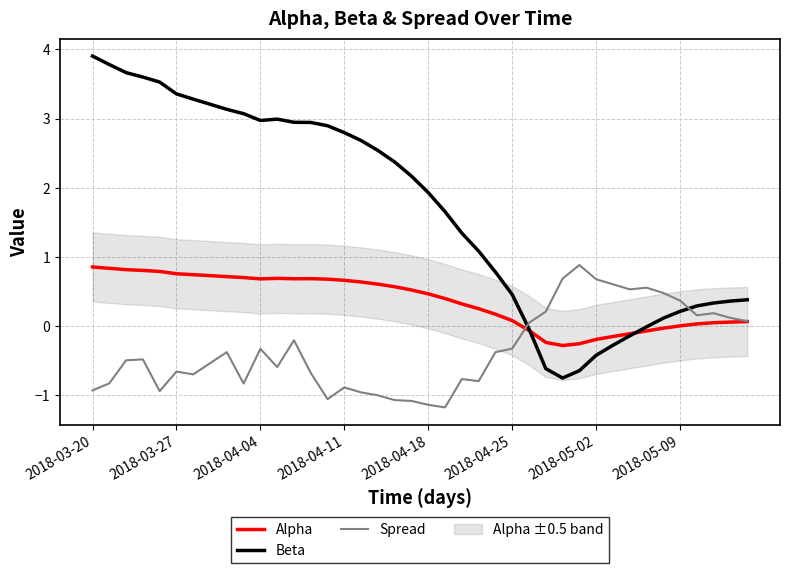

At which label does Beta first exceed 2?

2018-03-20